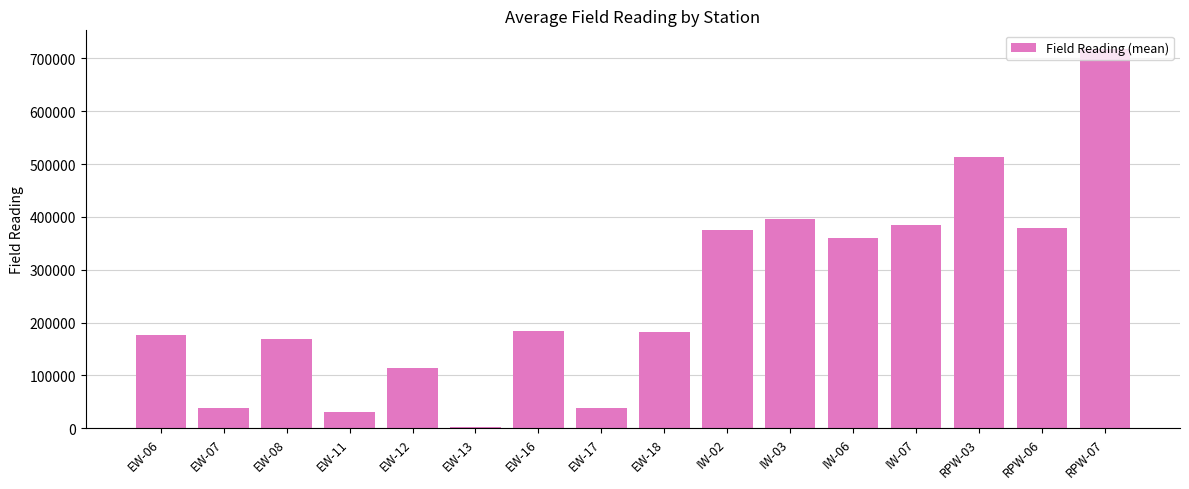

How many data points does each series have?

16